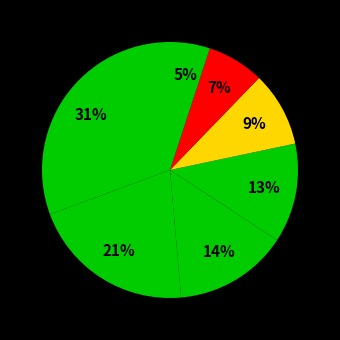

Does any single category account for the majority?

No